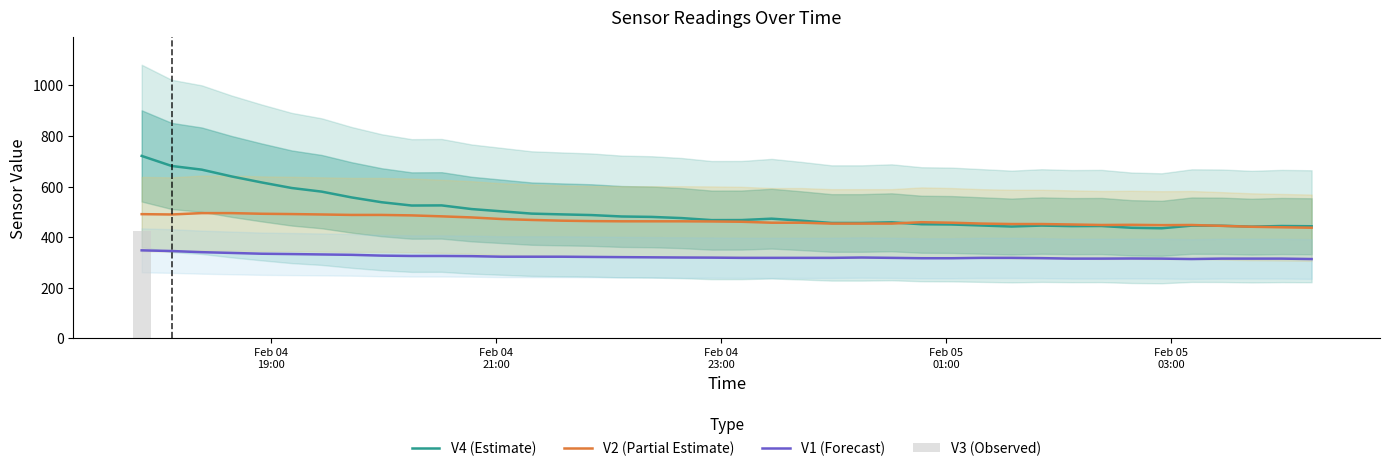

What is the minimum value for V1 (Forecast)?

313.4